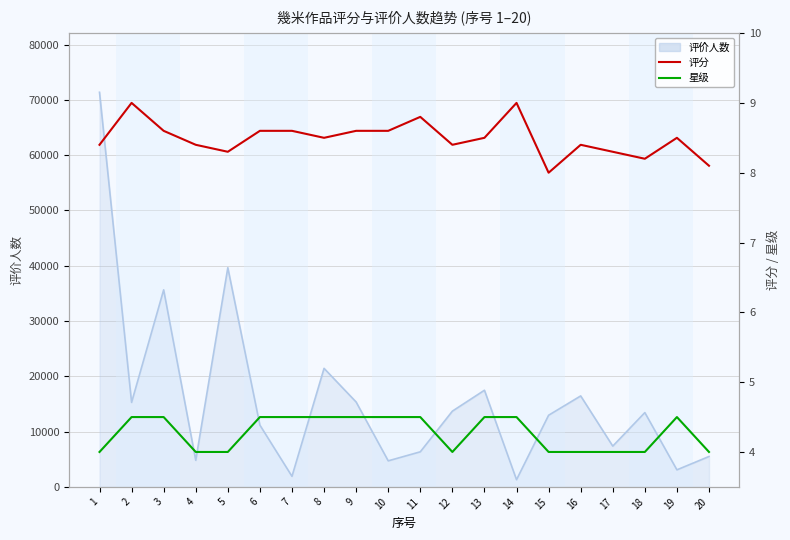

What is the value of the 评分 point at the 13th from the left?

8.5